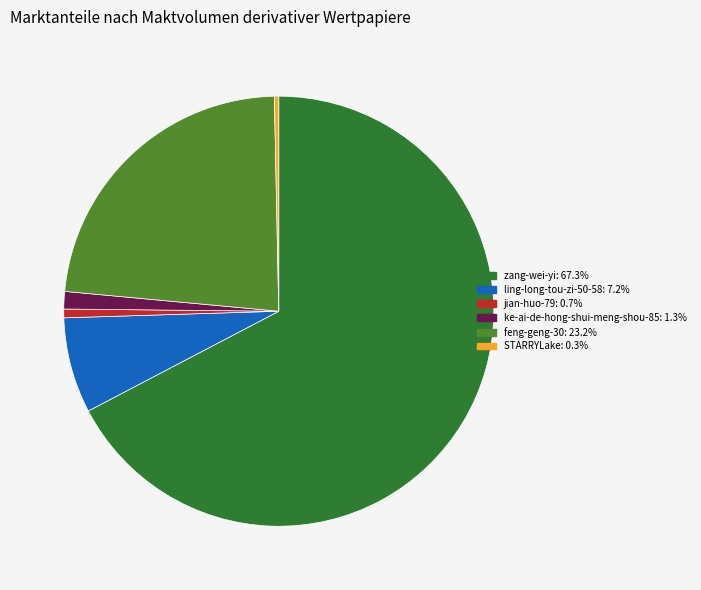

Is jian-huo-79 the majority of the pie?

No